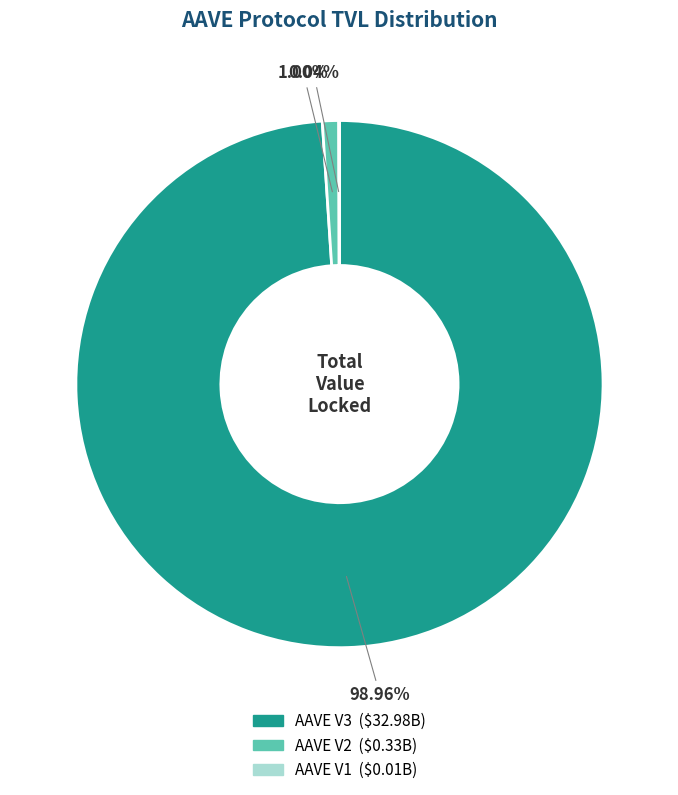

Between AAVE V2 and AAVE V3, which is larger?

AAVE V3